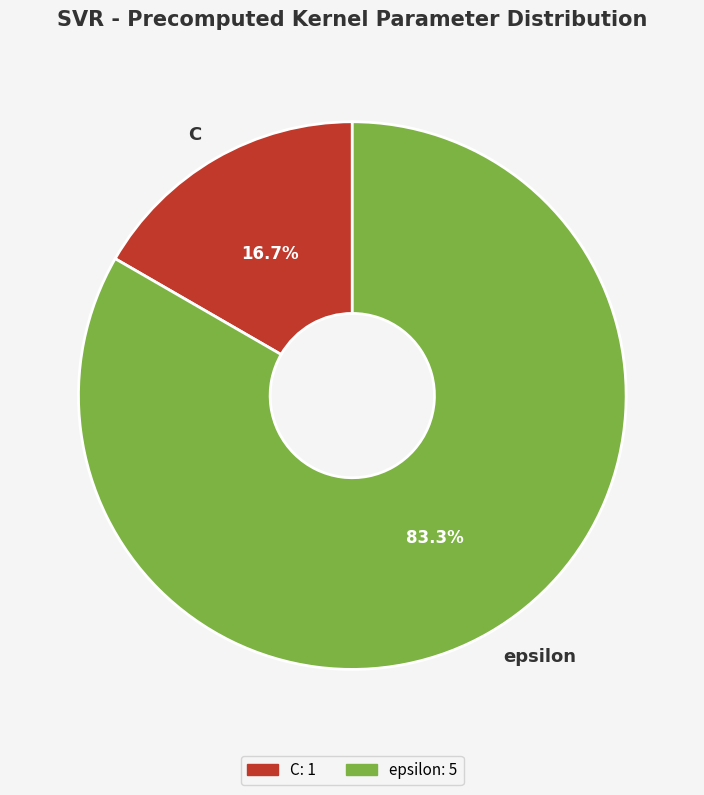

What is the largest slice in the pie chart?

epsilon